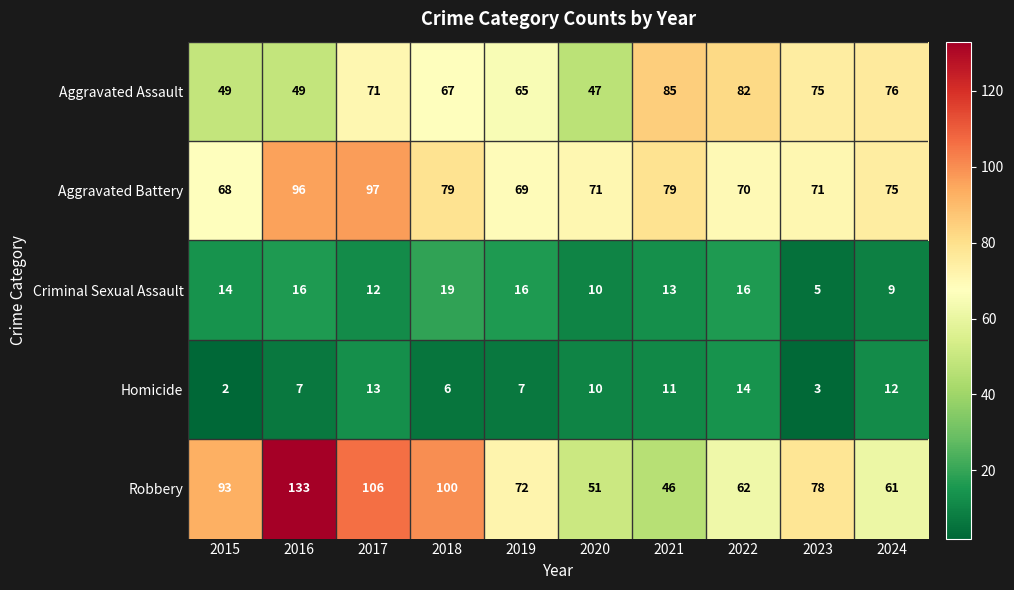

At which label does Criminal Sexual Assault reach its peak?

2018